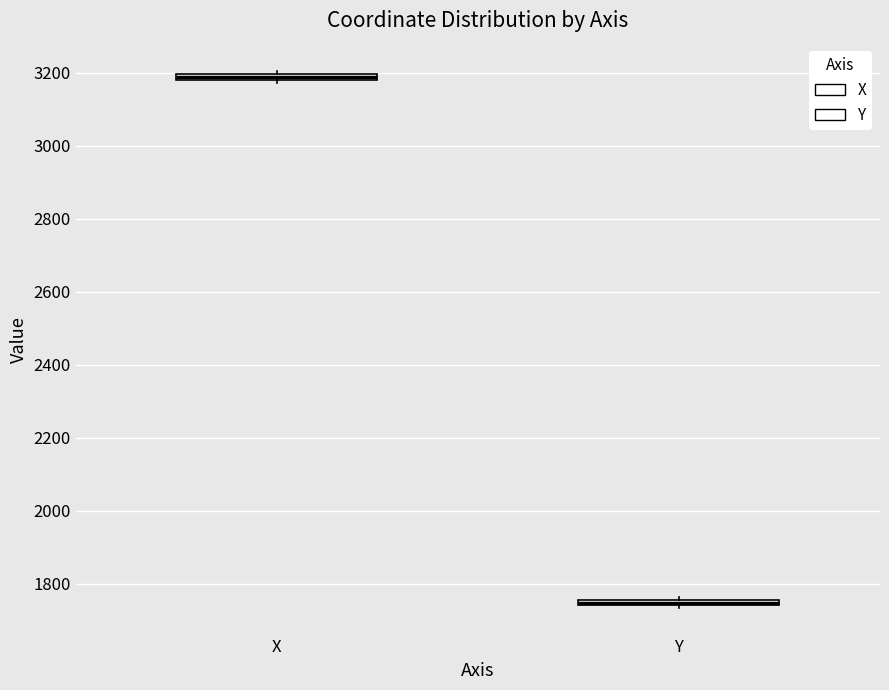

Where is the upper edge of the box for X on the y-axis? The values are not printed on the chart, so give them approximately, as read against the axis.

3200